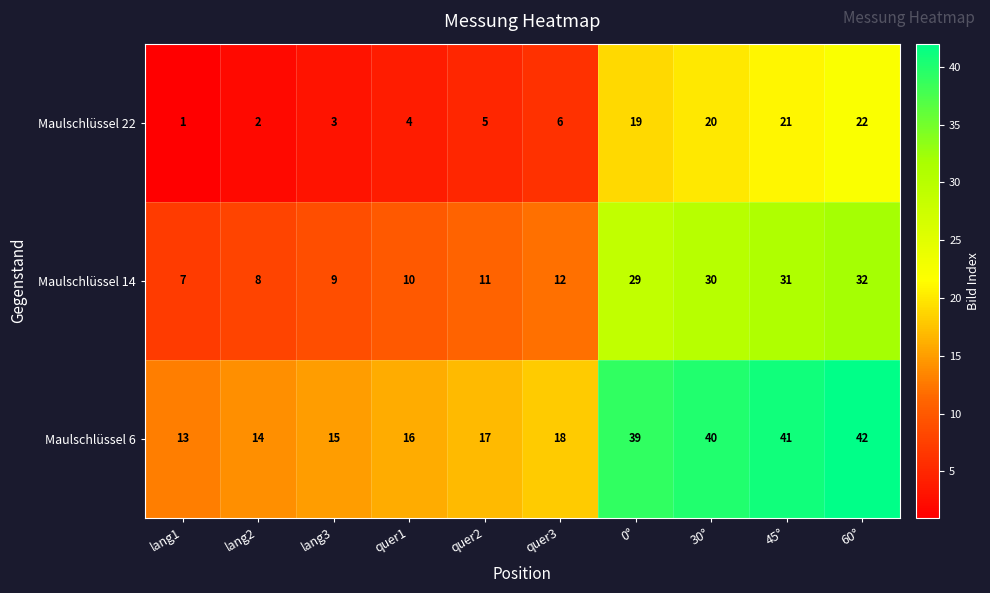

At which category is the sum across all series the highest?

60°